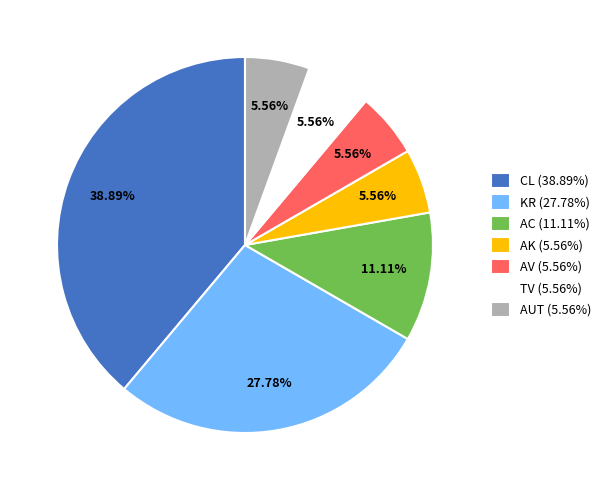

Which has a higher value, CL (38.89%) or KR (27.78%)?

CL (38.89%)